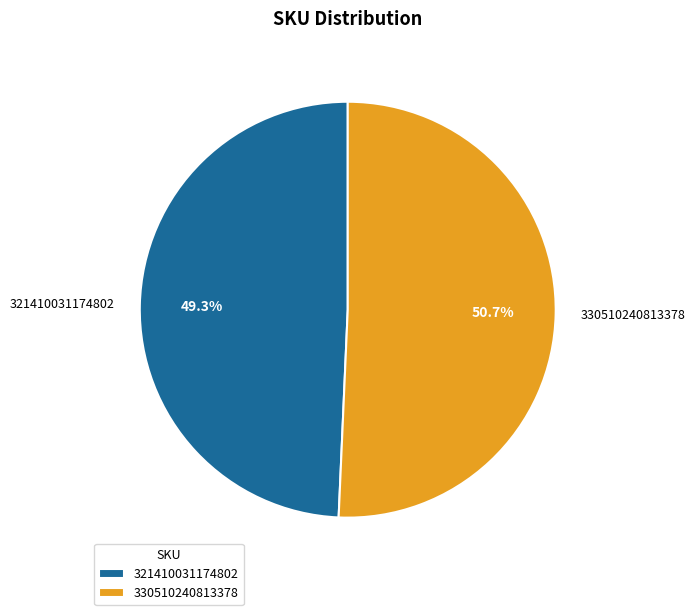

Which category has the smallest portion of the pie?

321410031174802